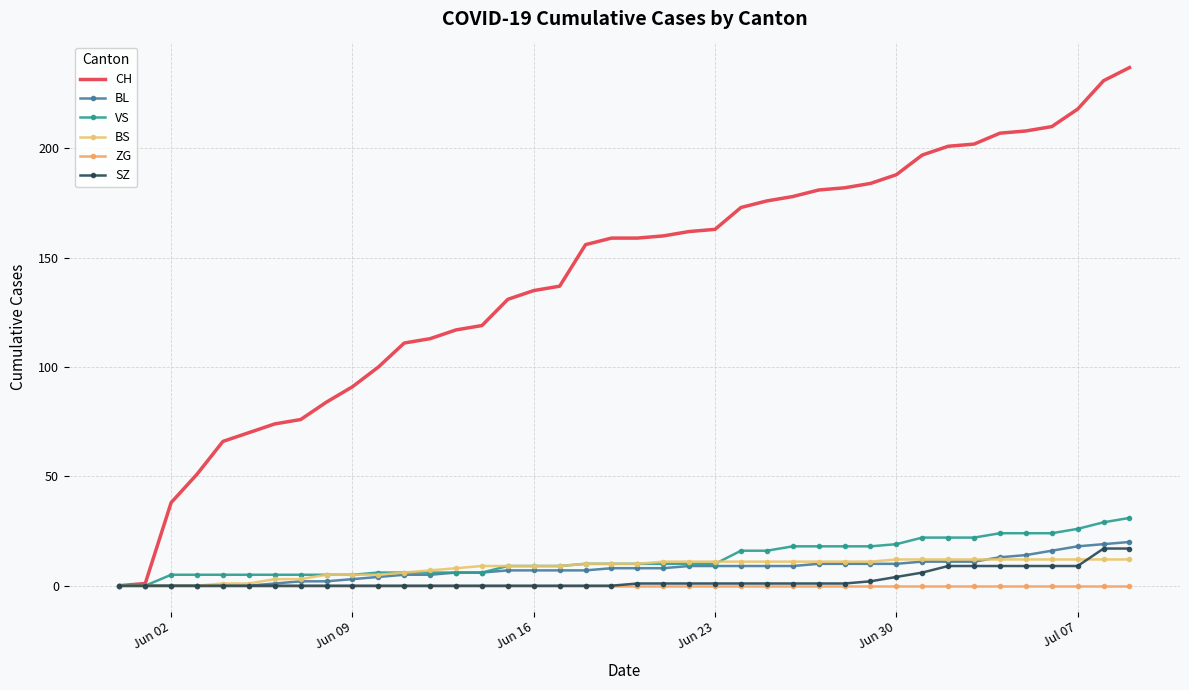

What is the difference between the maximum and minimum values in the VS series?

31